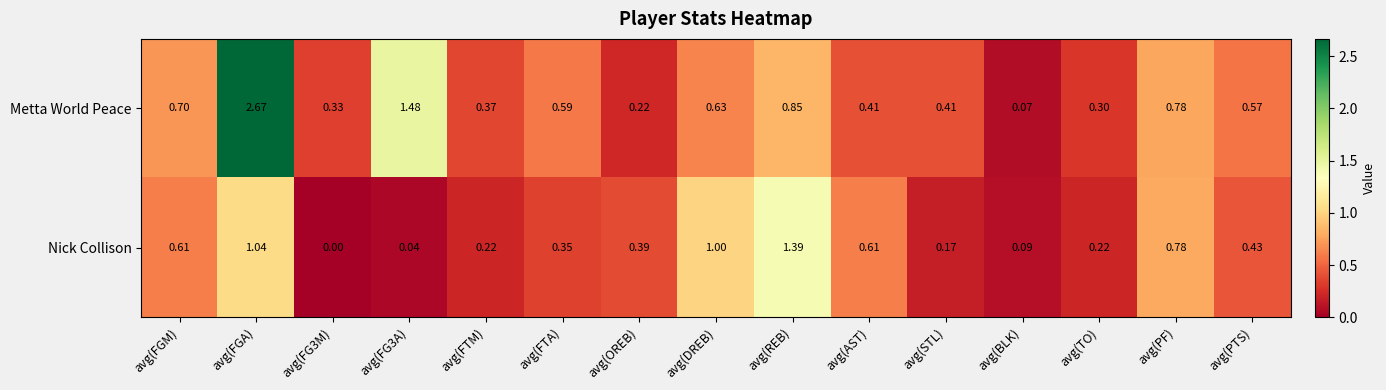

At which label is Metta World Peace closest to 1?

avg(REB)